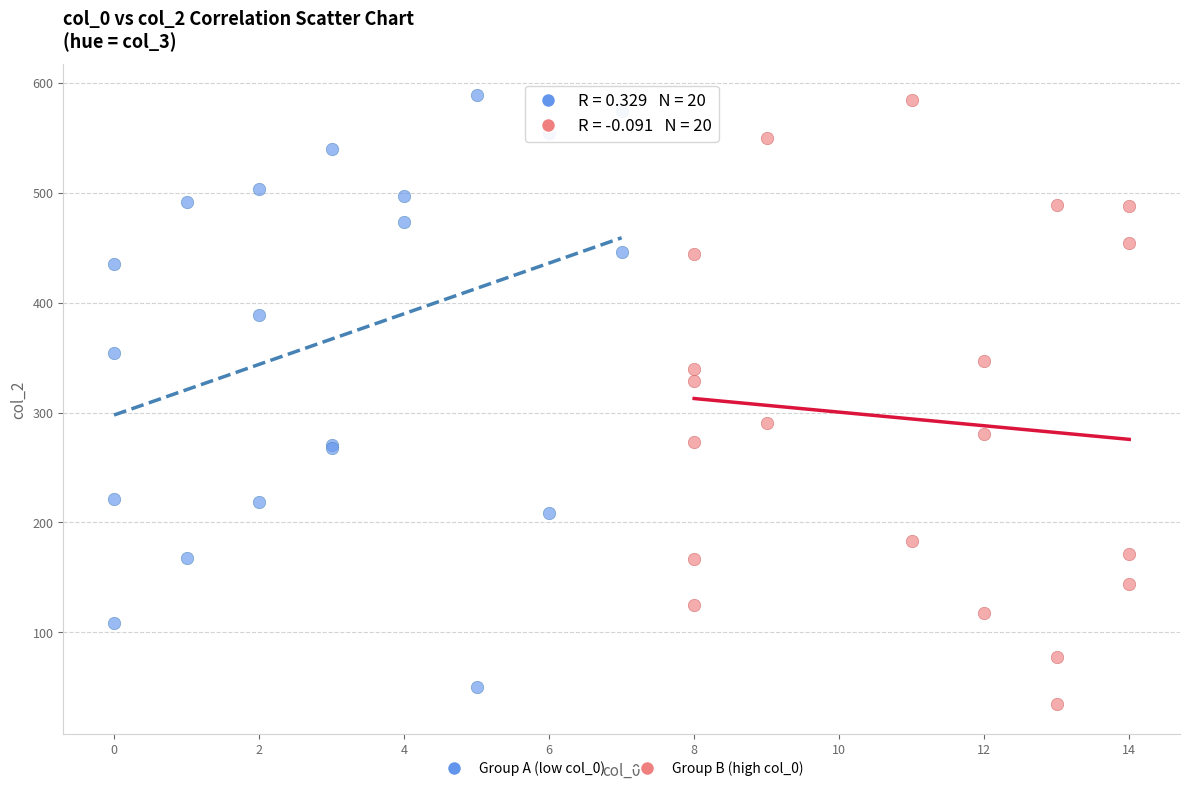

What are all the series names shown in the legend?

Group A (low col_0), Group B (high col_0)